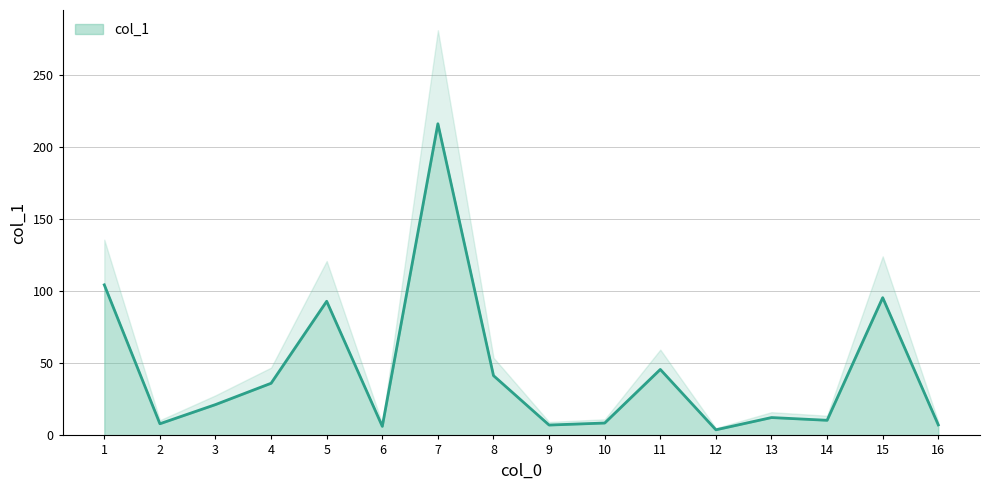

What is the value of the 9th point from the left?

7.2